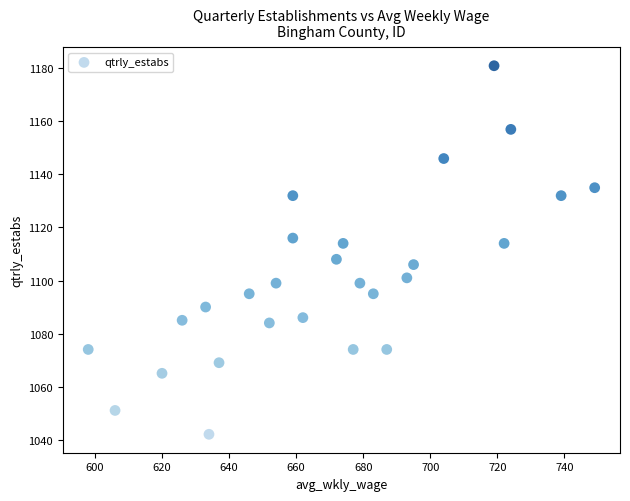

What is the range of Y values (max minus min)?

139